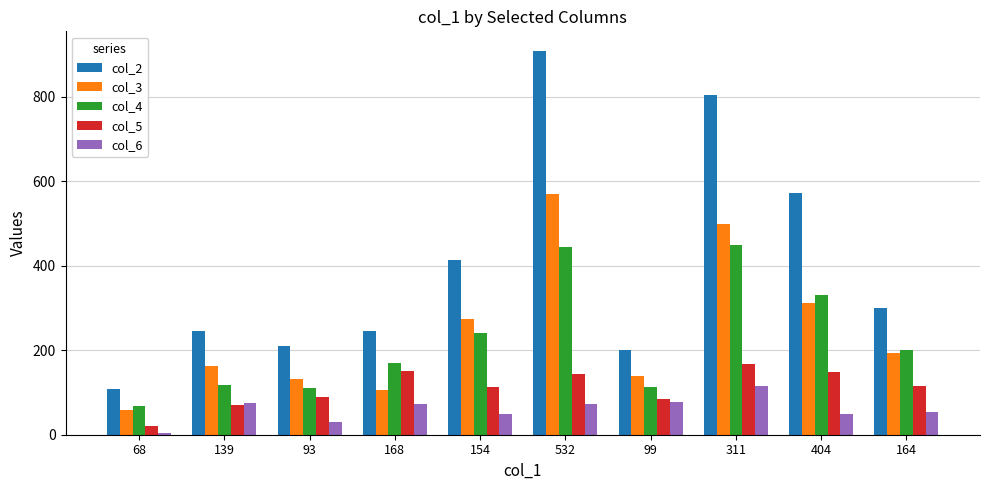

Is it true that col_5 equals 67 at 164?

False